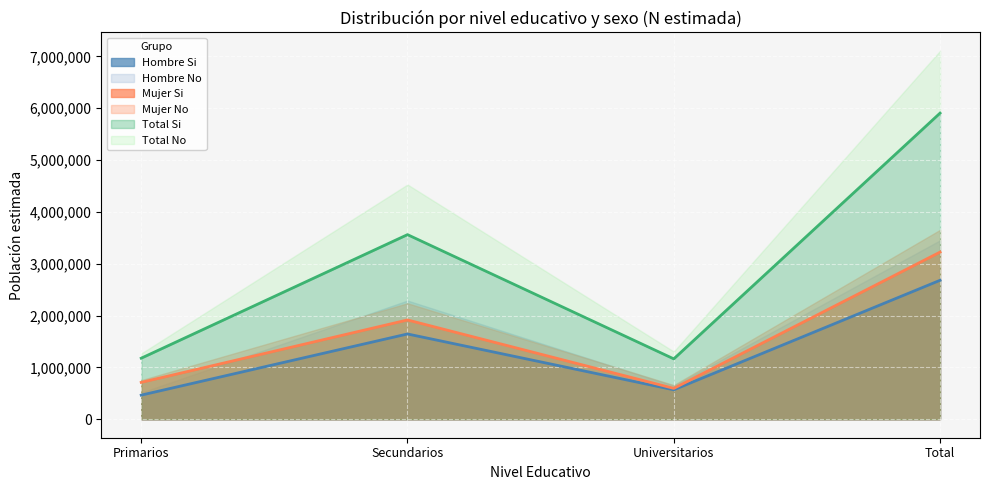

What value does the Total Si series have at Total?

5905050